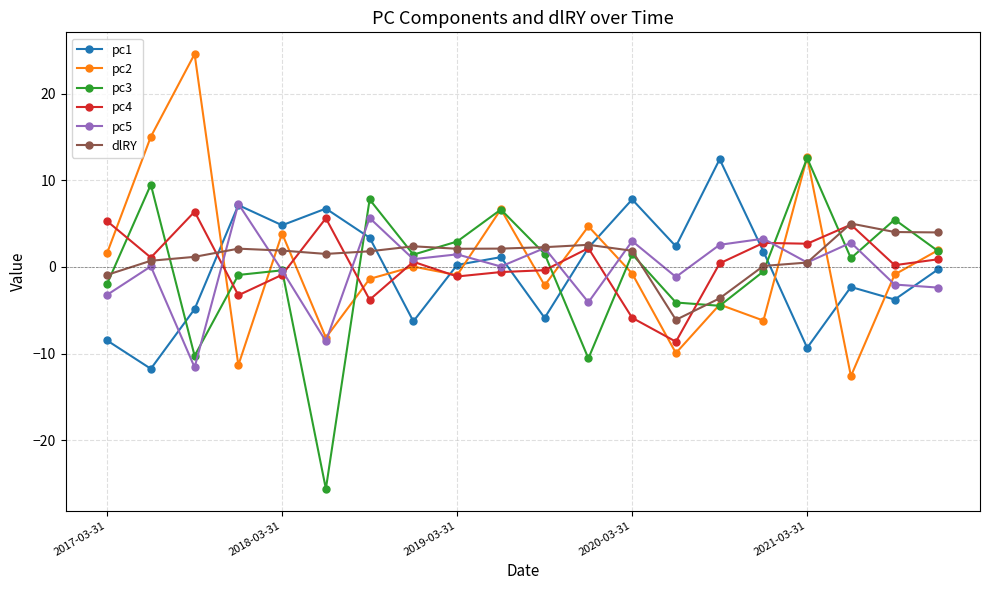

Does the chart display data point markers on the line(s)?

Yes